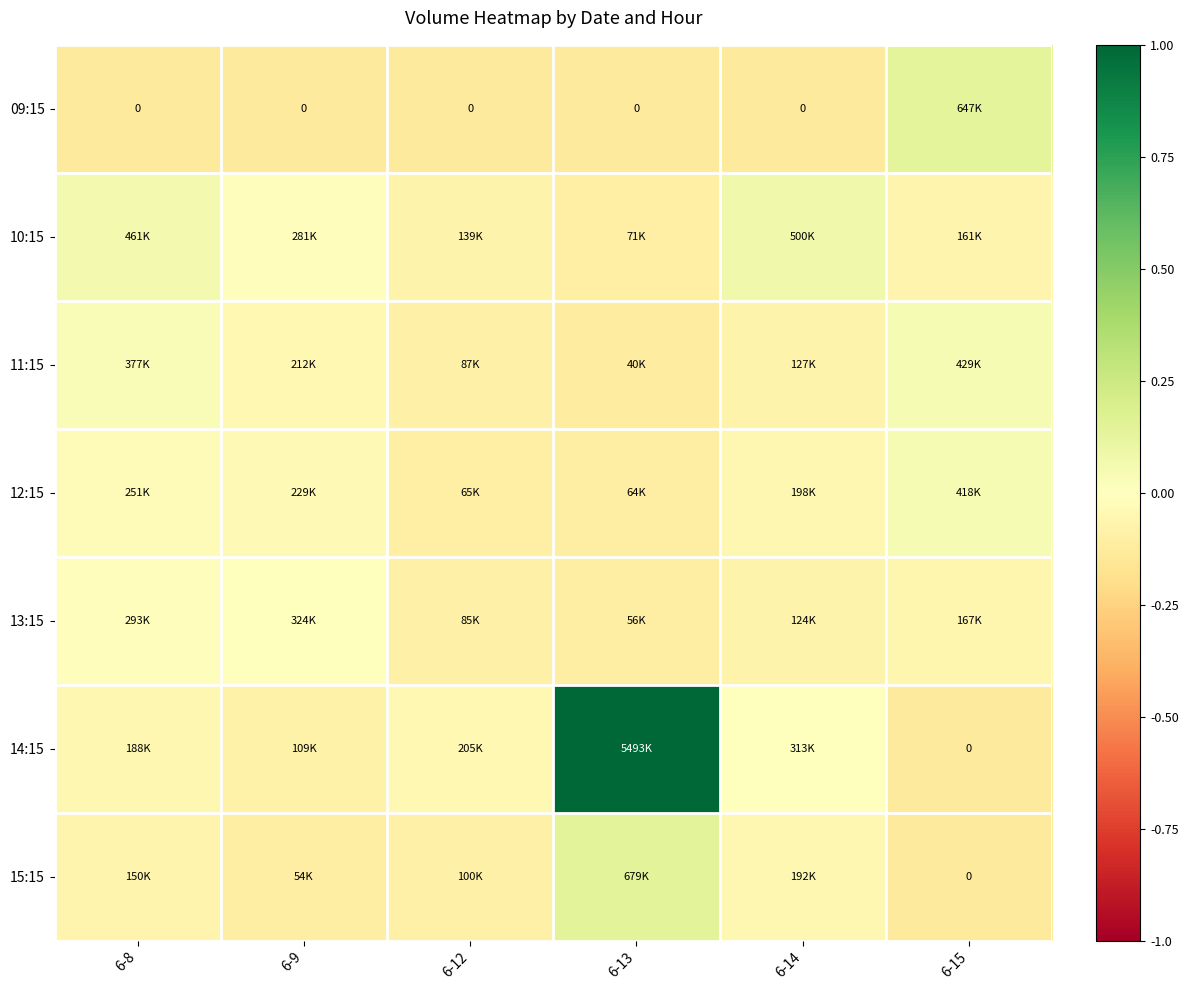

At which category does the chart reach its peak across all series?

6-13